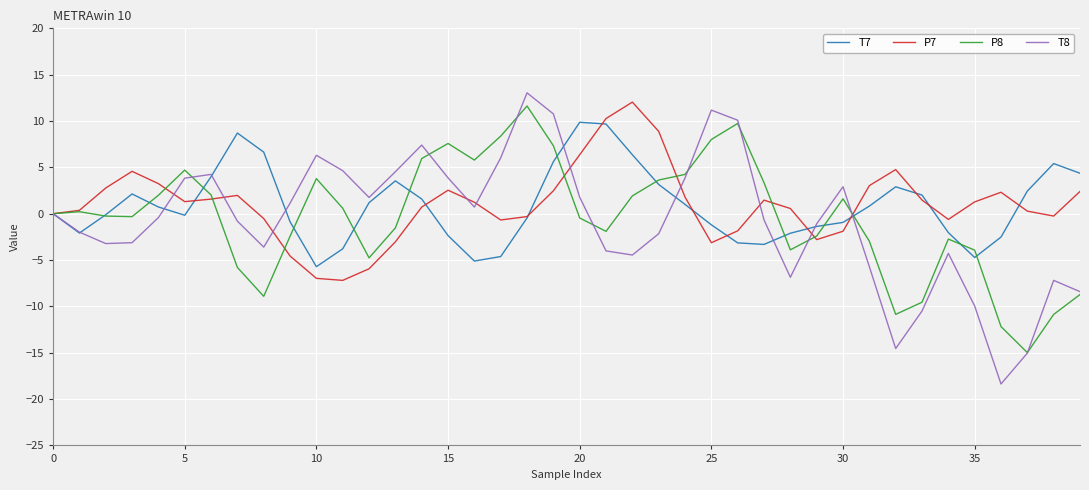

What is the maximum value shown in the chart?

13.0